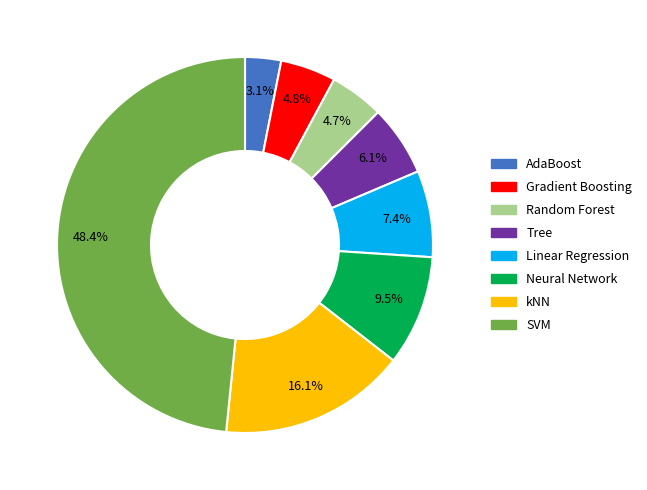

What is the ratio of the value at AdaBoost to the value at Linear Regression?

0.4